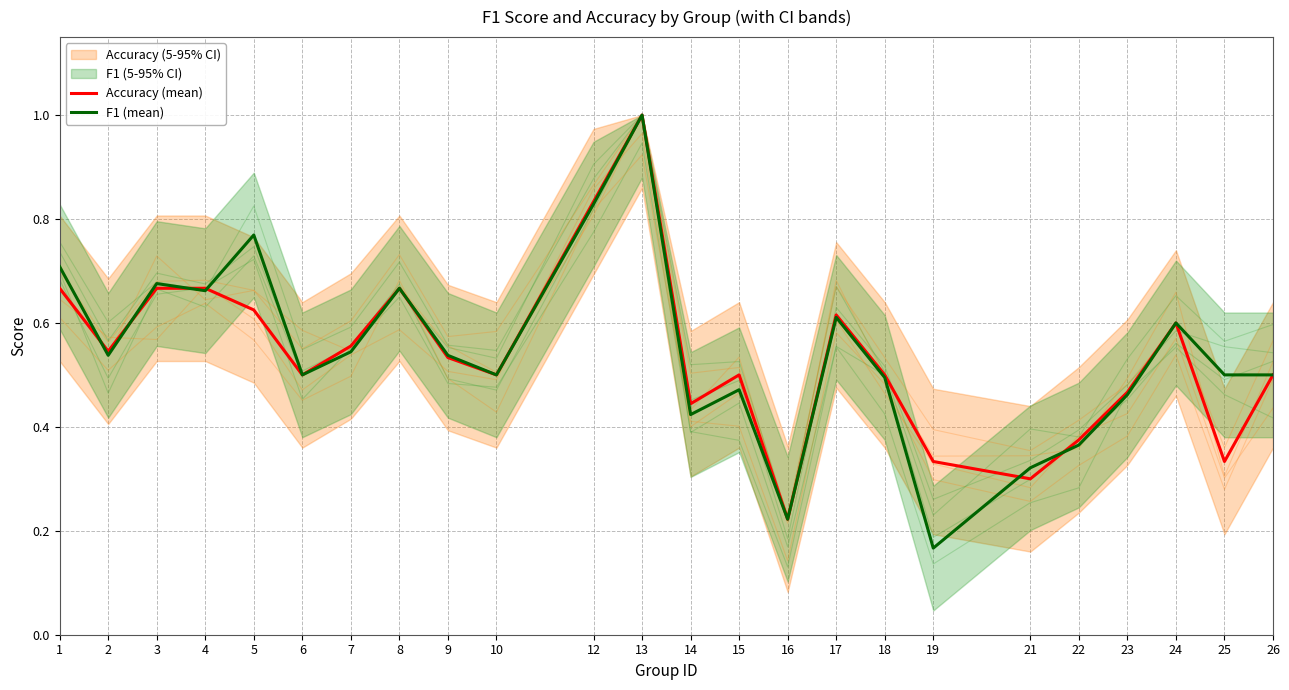

What are all the series names shown in the legend?

Accuracy (mean), F1 (mean)